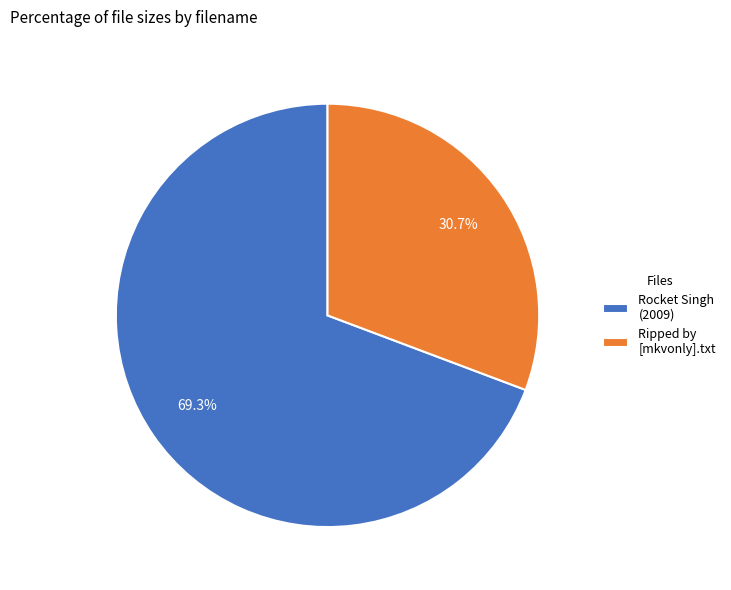

Combined, do Rocket Singh (2009) and Ripped by [mkvonly].txt account for over 50%?

Yes